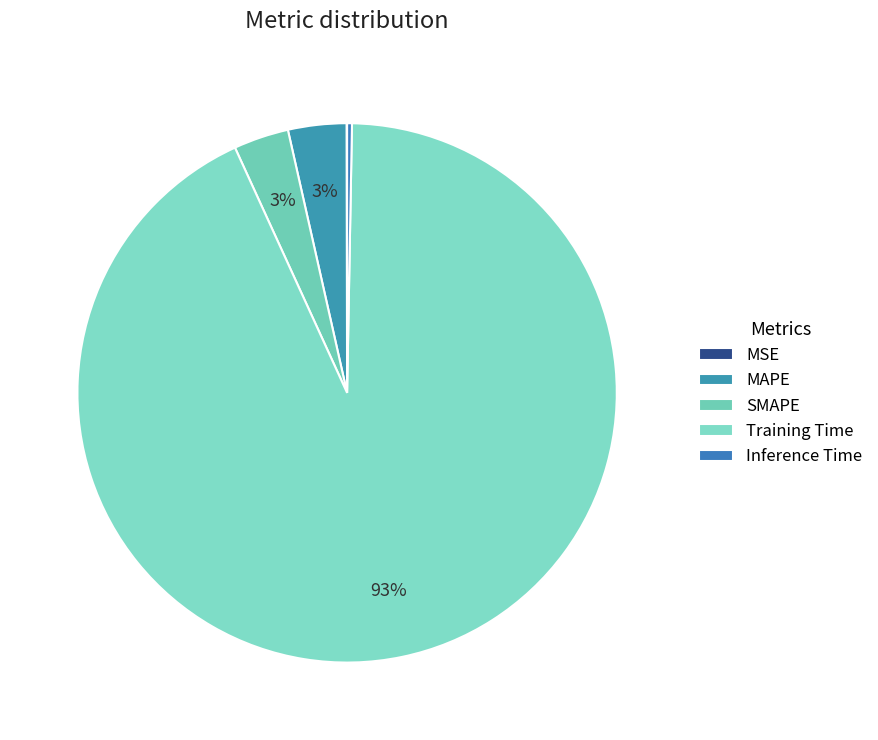

Does any single category account for the majority?

Yes